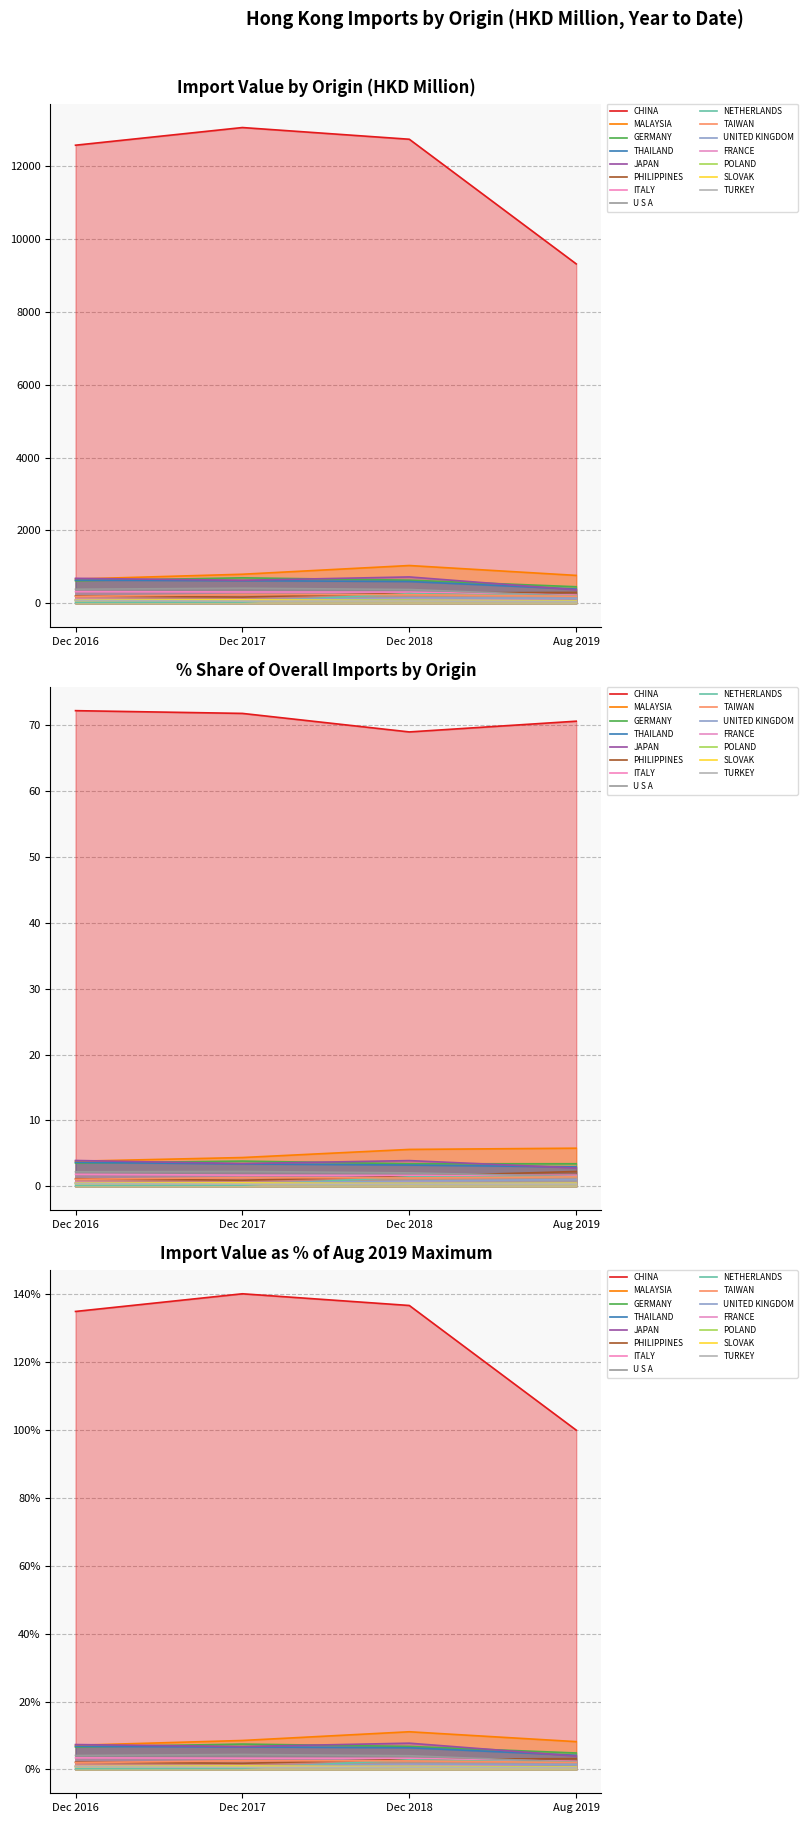

List the labels in order of 201908 value, smallest first.

TURKEY, SLOVAK, POLAND, FRANCE, UNITED KINGDOM, TAIWAN, NETHERLANDS, U S A, ITALY, PHILIPPINES, JAPAN, THAILAND, GERMANY, MALAYSIA, CHINA